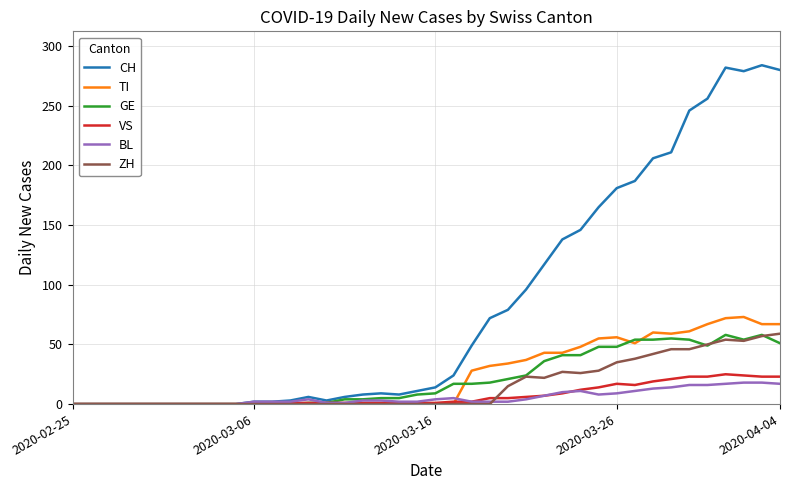

Which series has the largest total across all categories?

CH